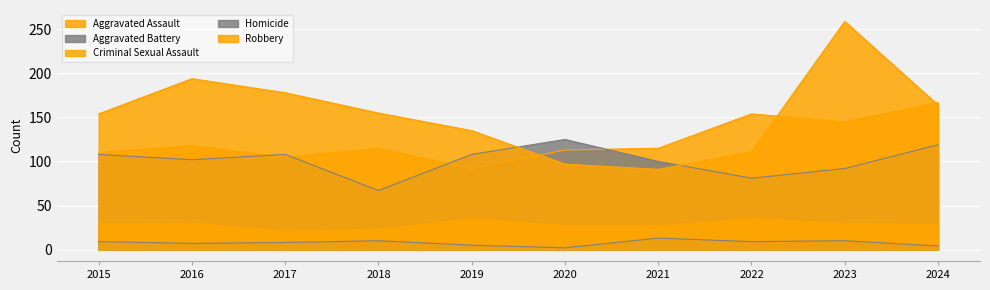

What are all the series names shown in the legend?

Aggravated Assault, Aggravated Battery, Criminal Sexual Assault, Homicide, Robbery